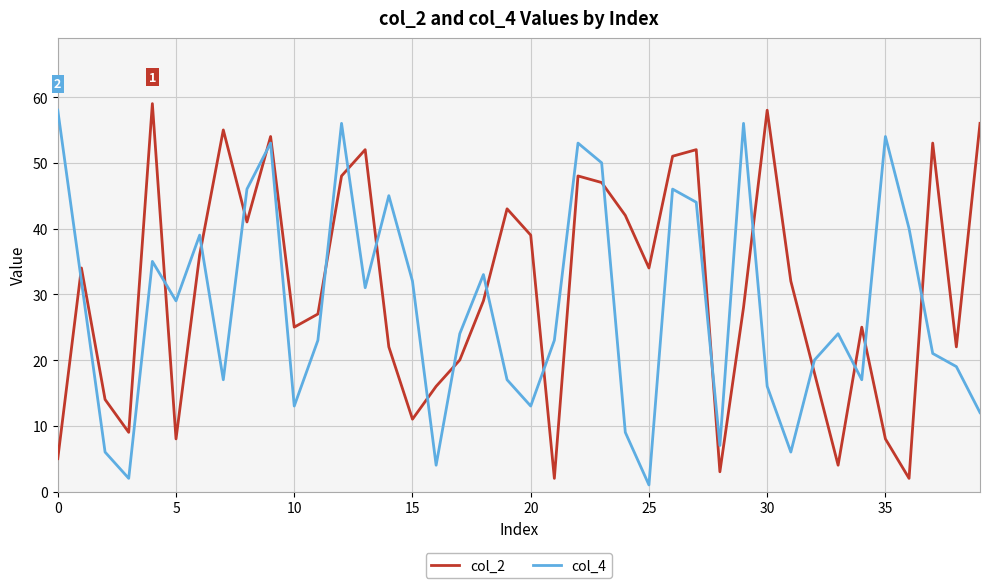

Which series ends up on top after the final intersection of col_4 and col_2?

col_2